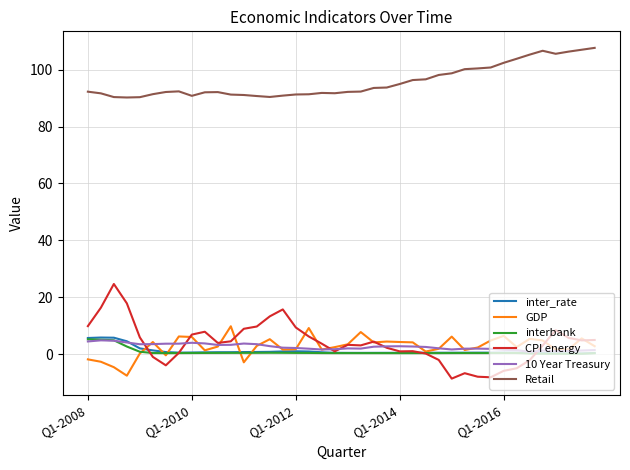

Which series has the widest spread of values?

CPI energy